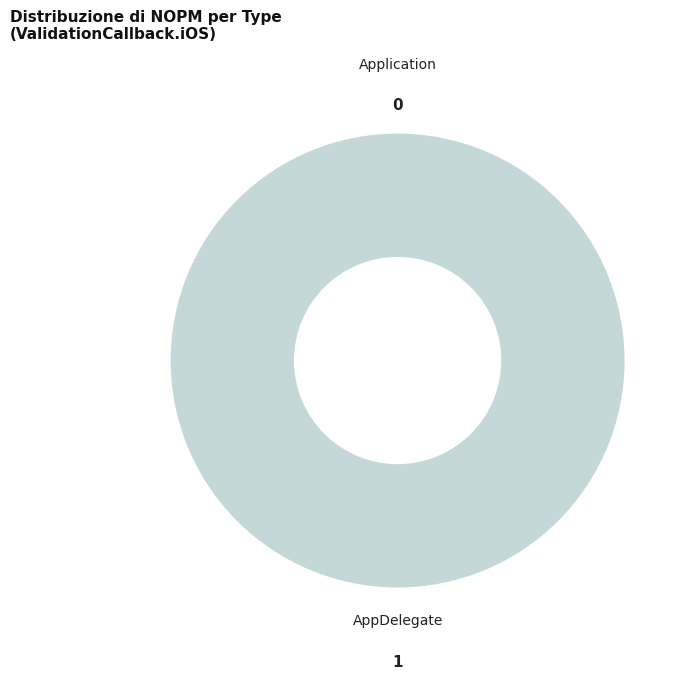

The Application slice represents 0% of the pie. True or false?

True